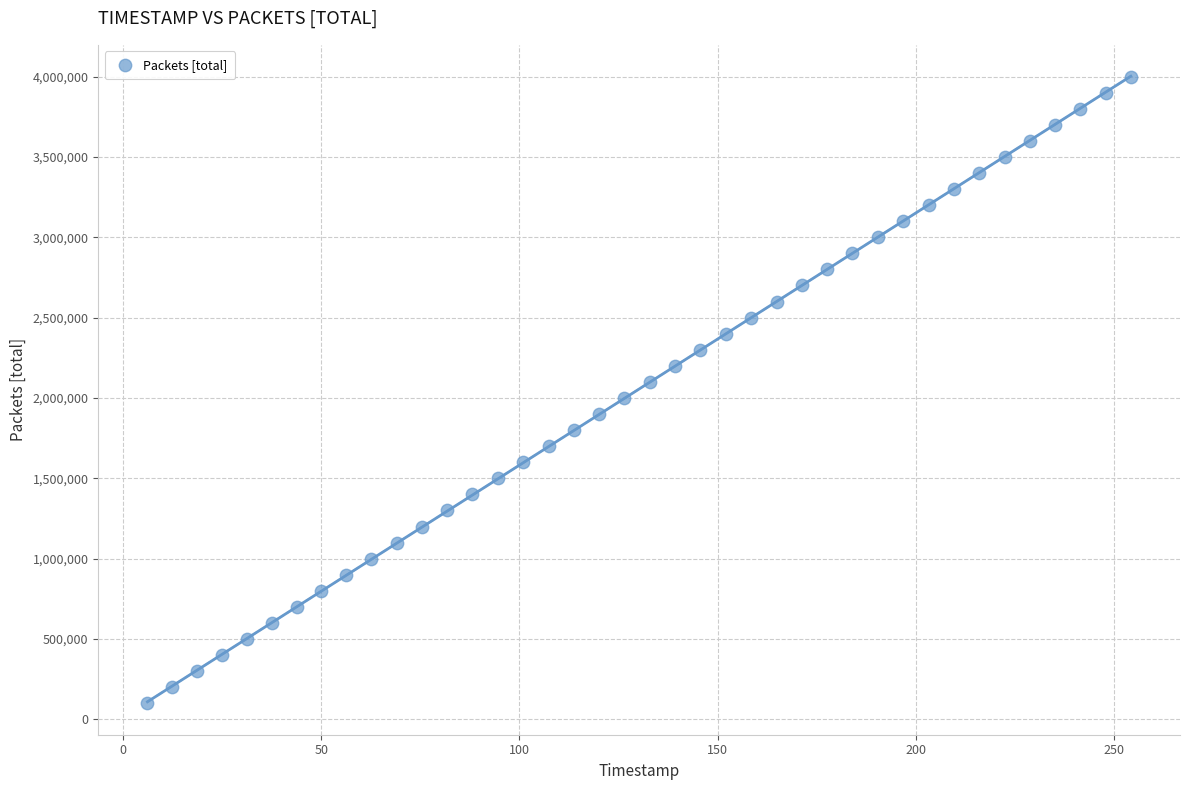

What is the range of Y values (max minus min)?

3900000